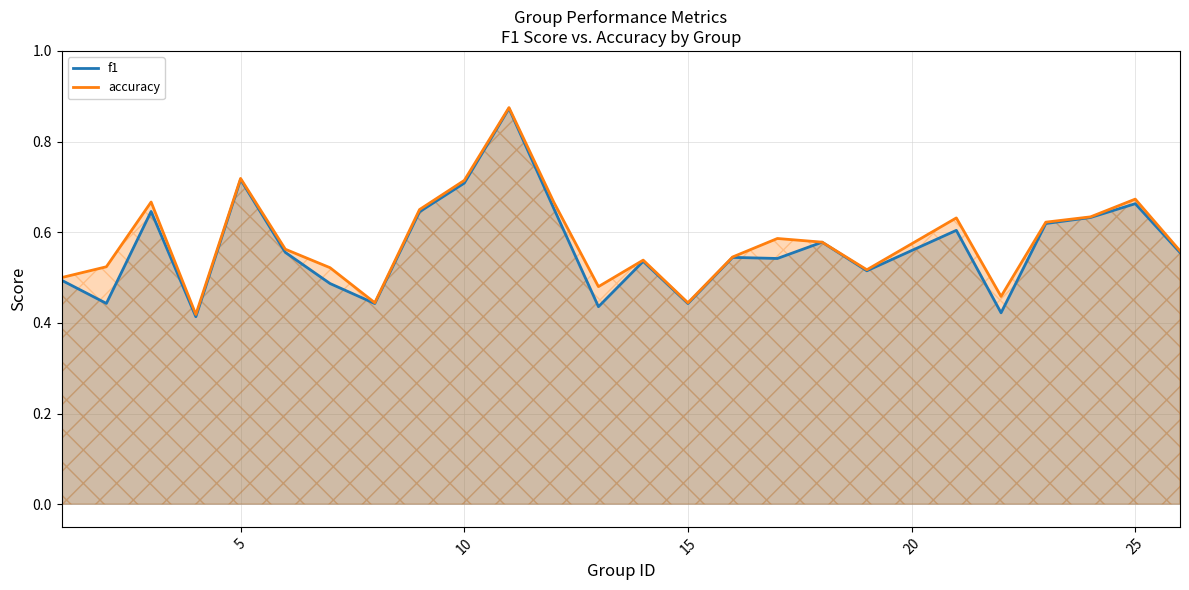

Between 10 and 15, which series saw the biggest shift?

accuracy